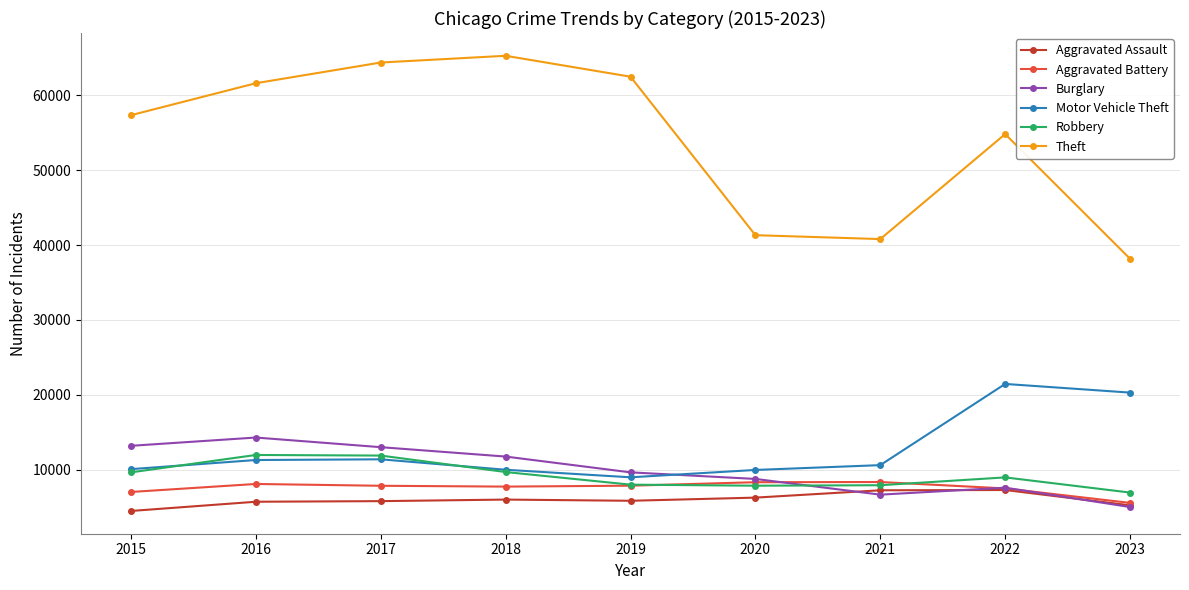

How many lines are shown in the chart?

6